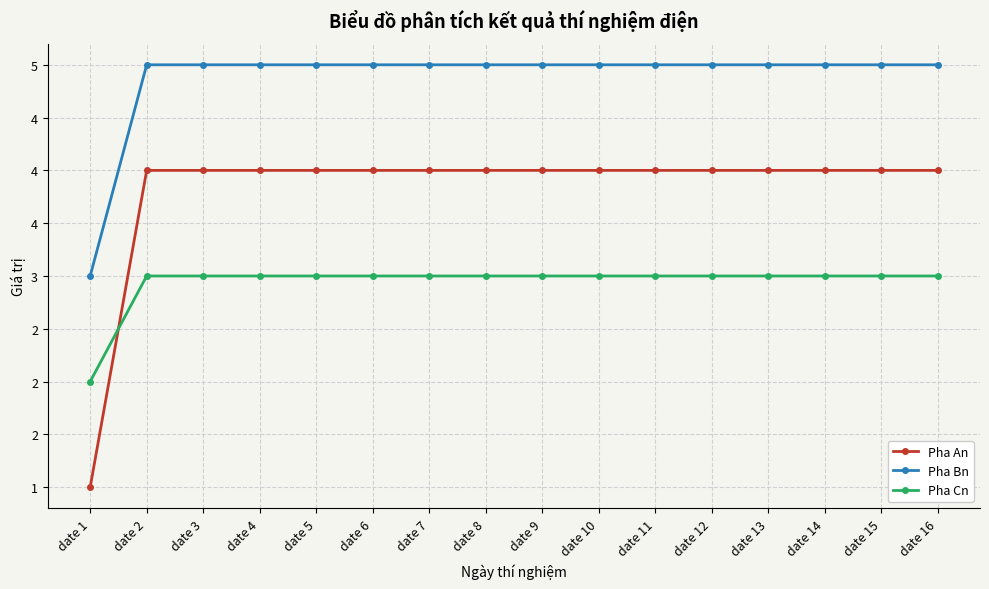

Reading left to right, list all the values displayed in this chart.

Pha An: 1	4	4	4	4	4	4	4	4	4	4	4	4	4	4	4
Pha Bn: 3	5	5	5	5	5	5	5	5	5	5	5	5	5	5	5
Pha Cn: 2	3	3	3	3	3	3	3	3	3	3	3	3	3	3	3